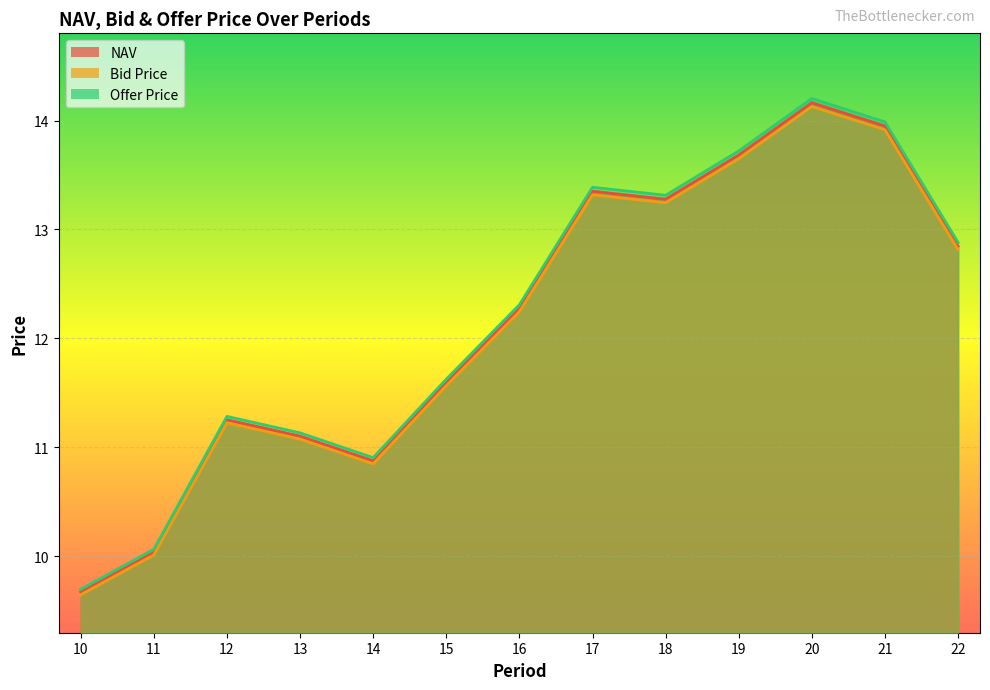

True or false: Offer Price and NAV cross at least once.

False